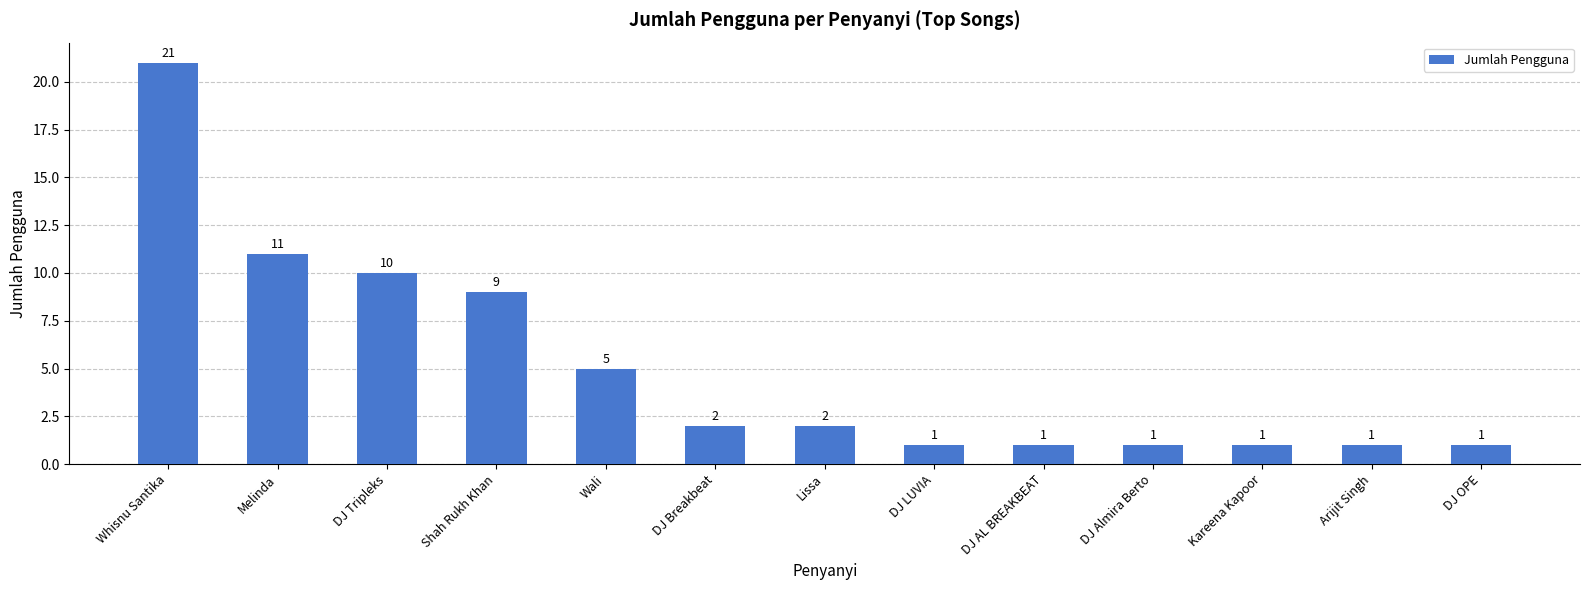

What position from the right is Kareena Kapoor?

3